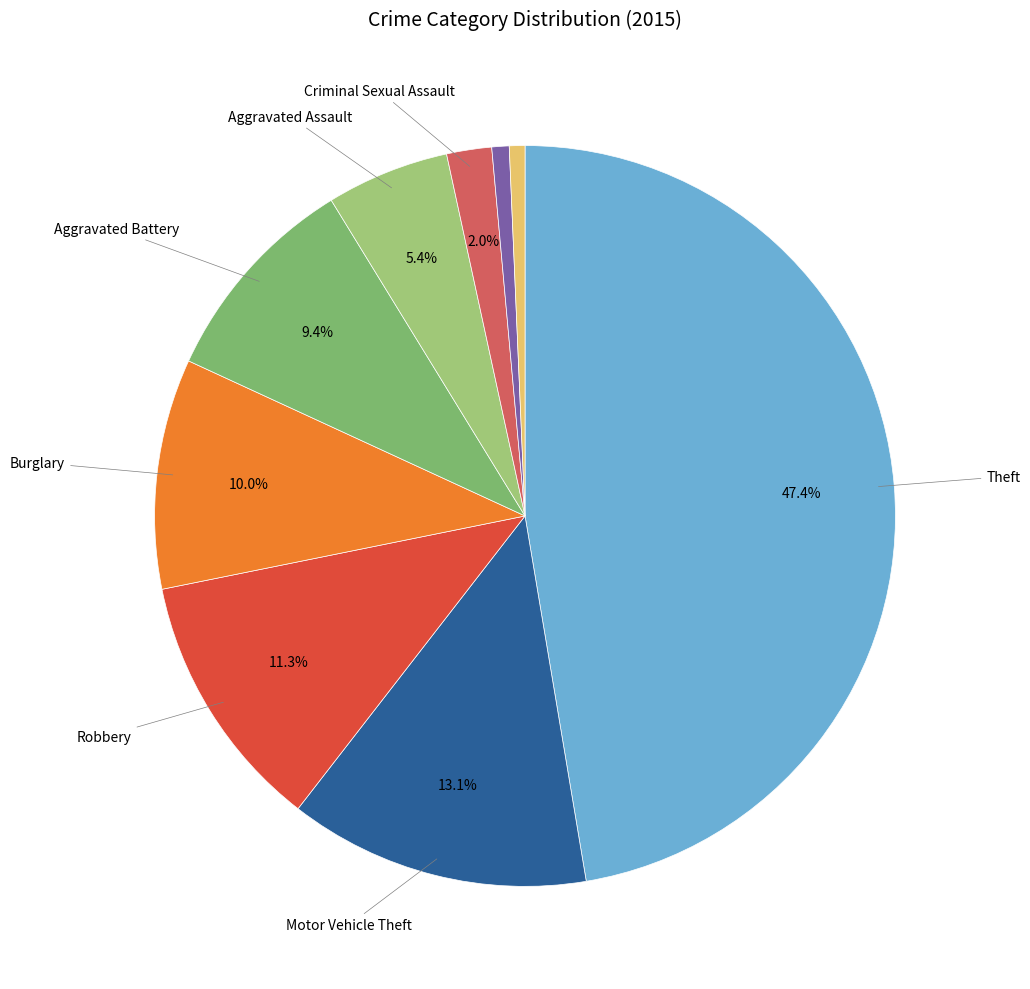

How many segments does this pie chart have?

9